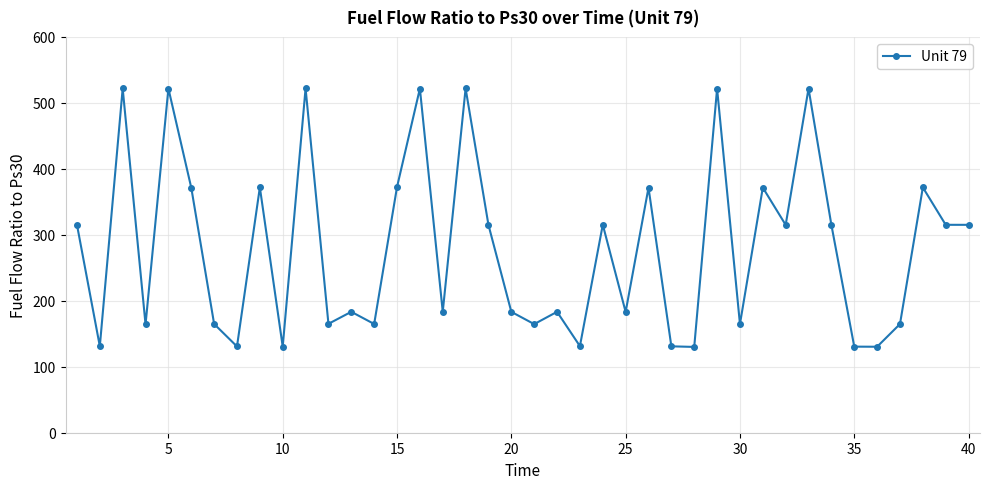

How many points are higher than both their immediate neighbors (excluding endpoints)?

14